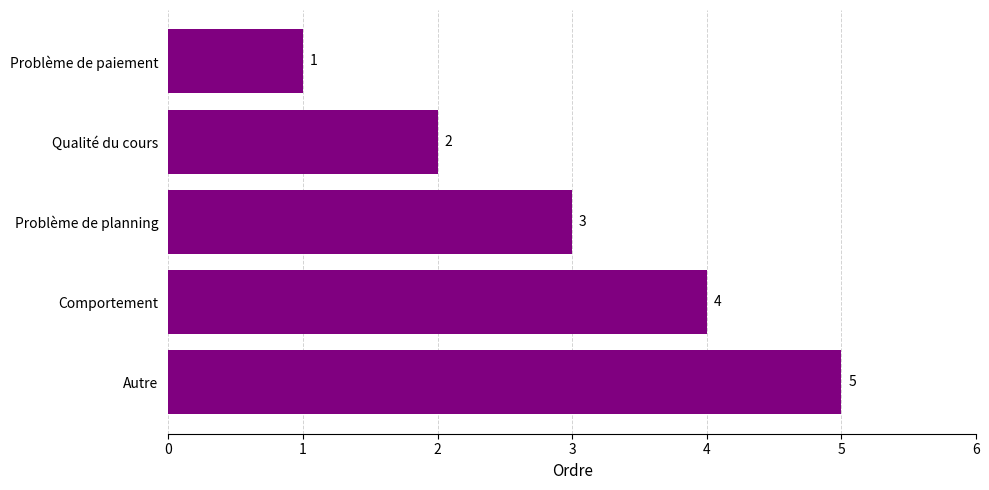

What is the difference between the second highest and minimum values?

3